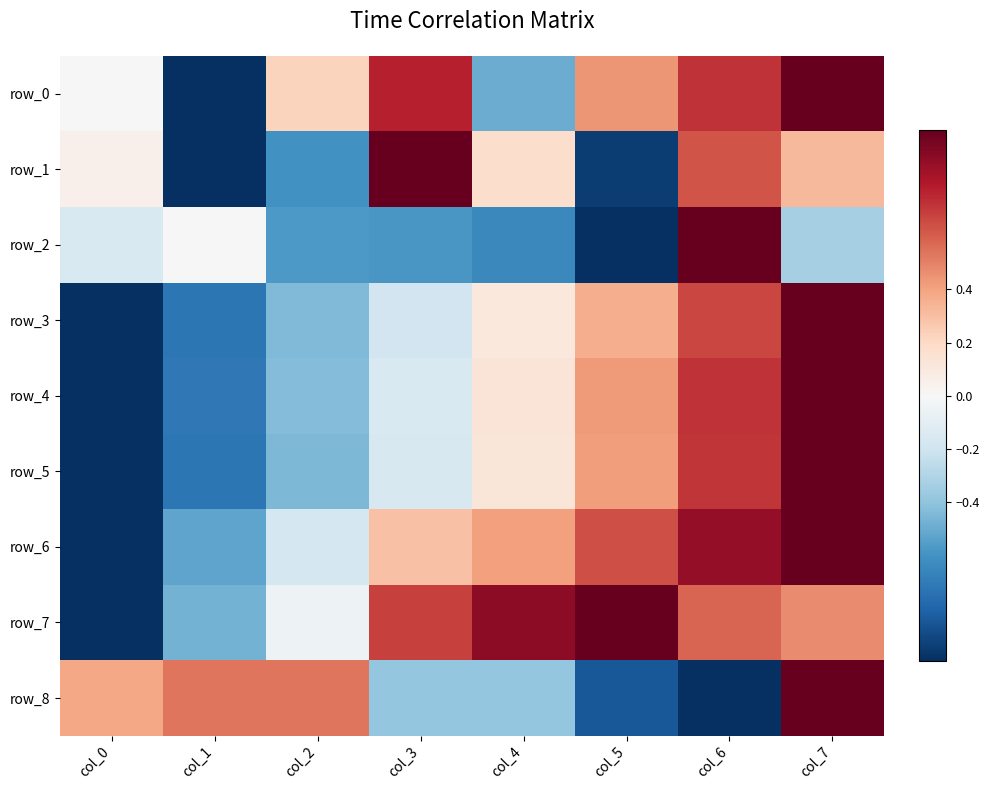

The value of row_5 at col_5 is 0.4. True or false?

True